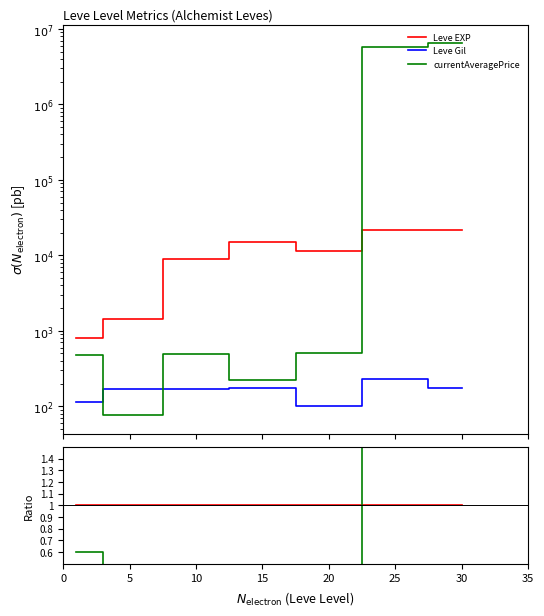

What are all the series names shown in the legend?

Leve EXP, Leve Gil, currentAveragePrice